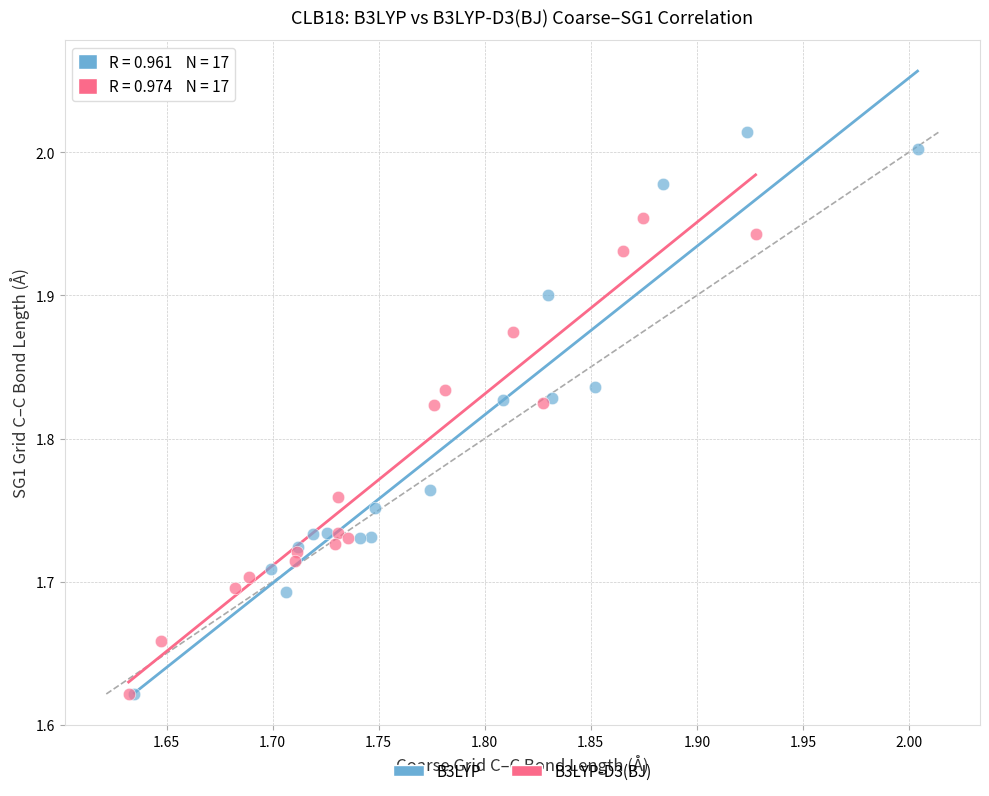

Which series has the widest spread of Y values?

B3LYP